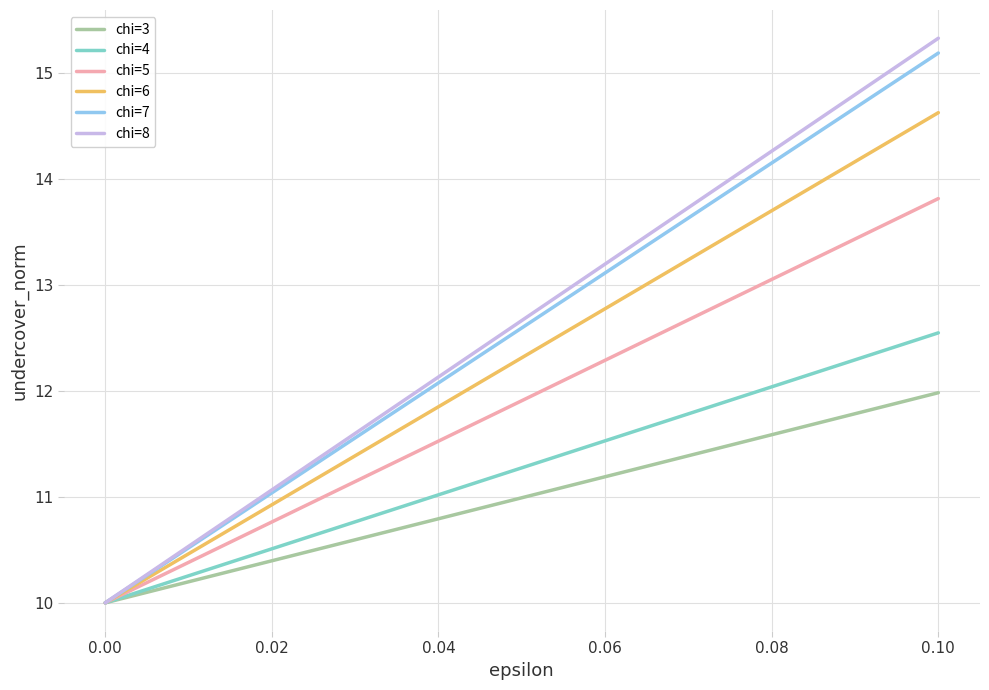

What are all the series names shown in the legend?

chi=3, chi=4, chi=5, chi=6, chi=7, chi=8